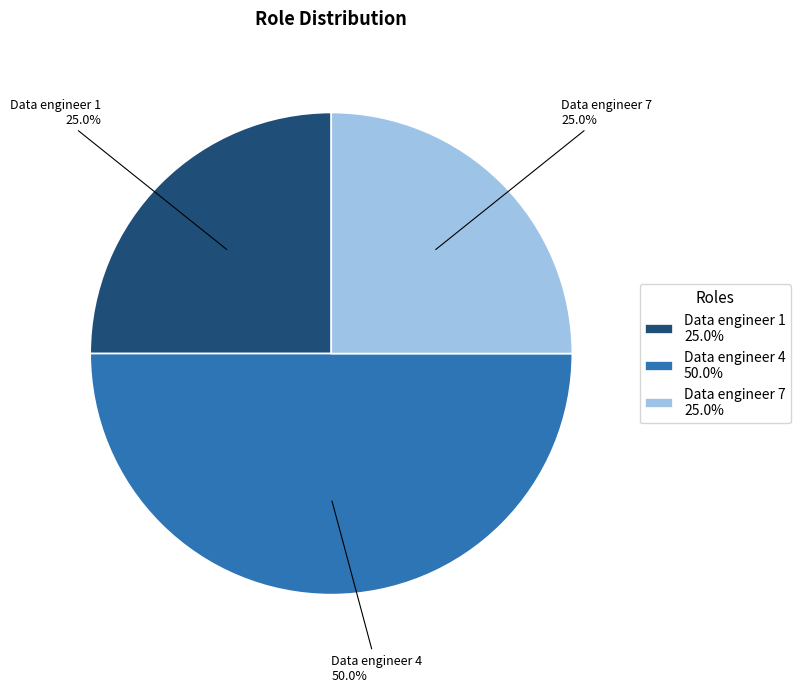

Which has a higher value, Data engineer 1 or Data engineer 4?

Data engineer 4